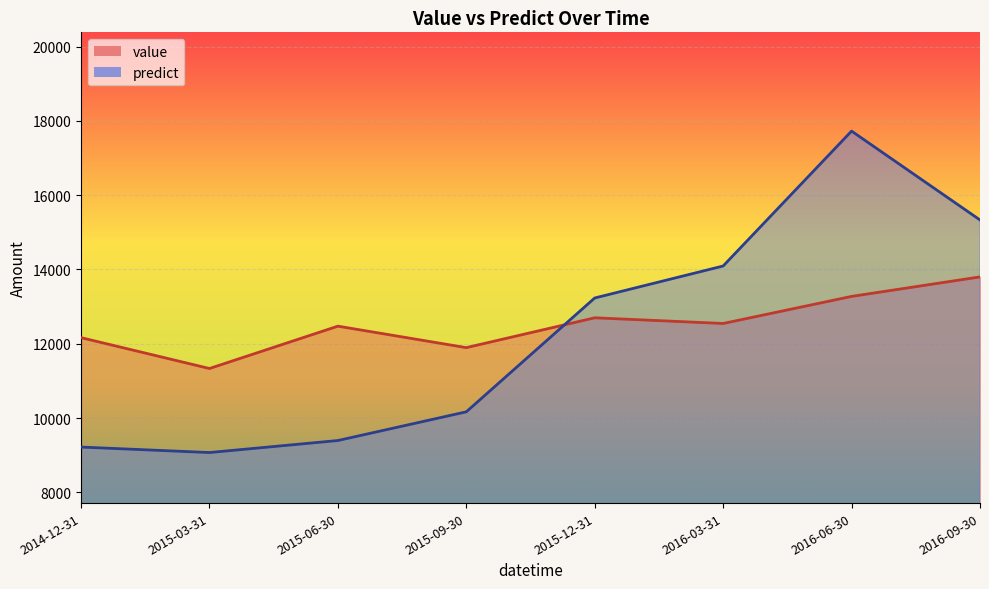

How many data points in value are less than 12545?

4